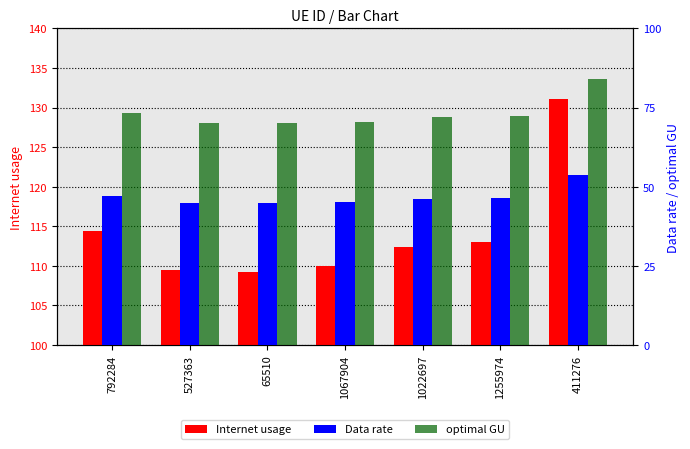

At which category is the sum across all series the highest?

411276